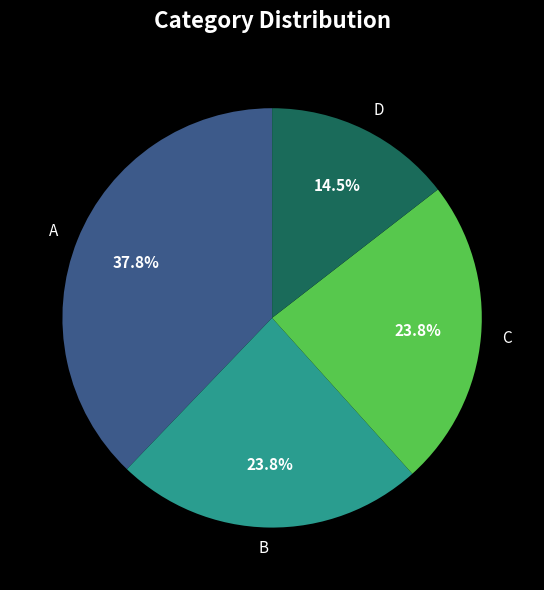

What is the largest slice in the pie chart?

A